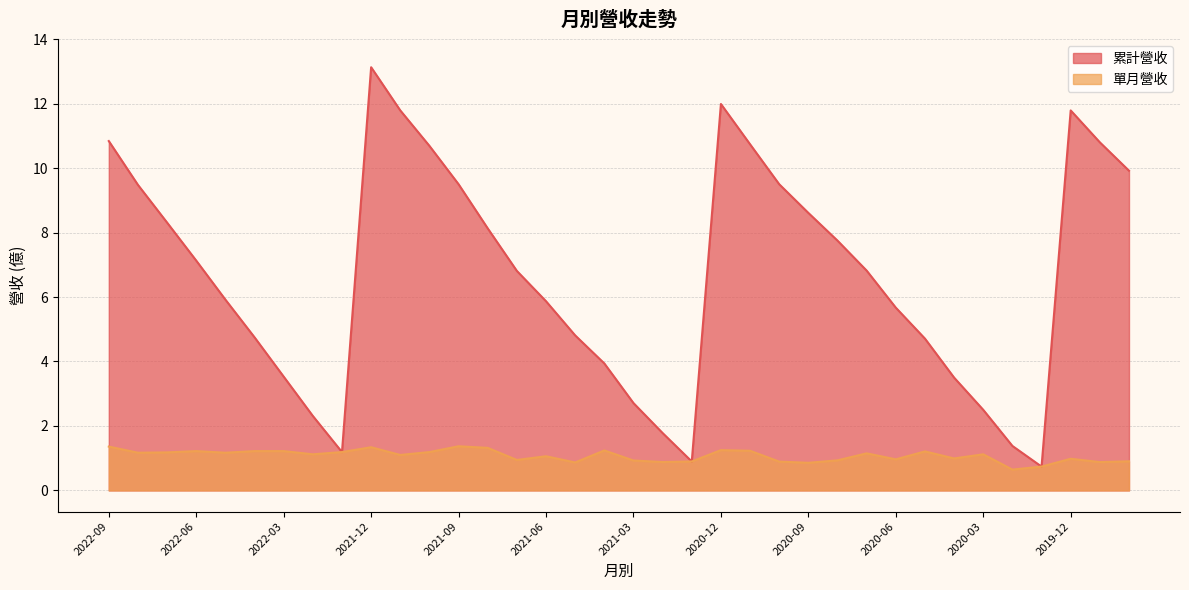

How many data points in 單月營收 are above 1?

21